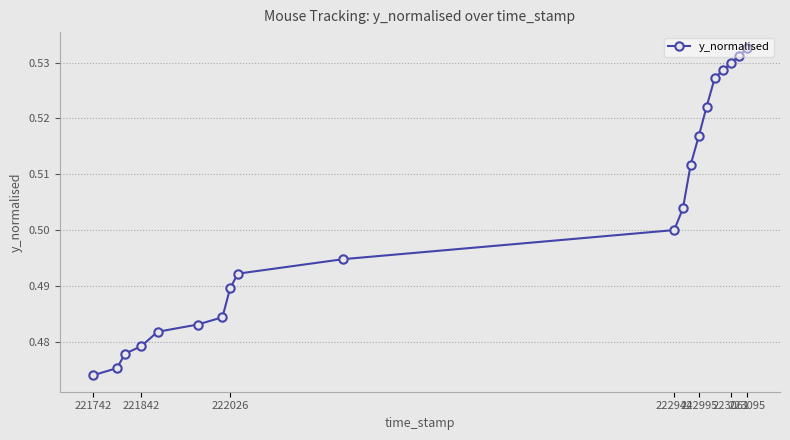

How many values are between 0 and 1?

20